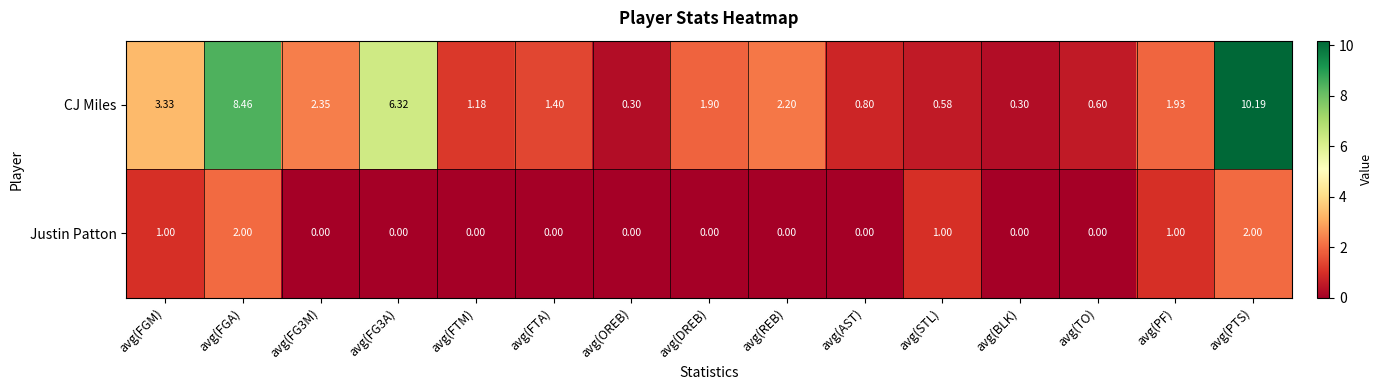

Rank the series by their average value, from lowest to highest.

Justin Patton, CJ Miles